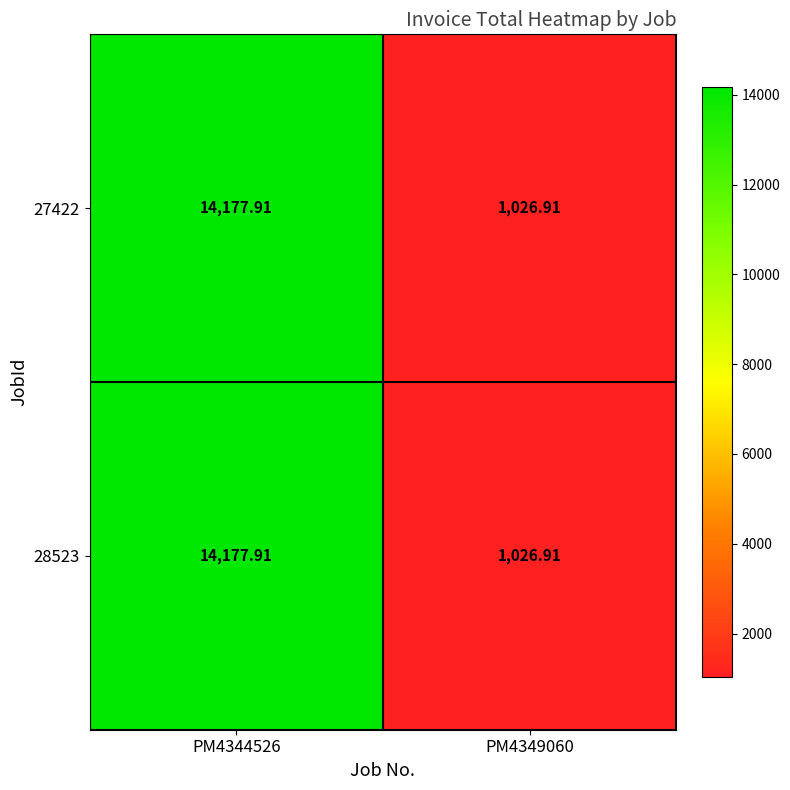

Which series has the largest total across all categories?

27422